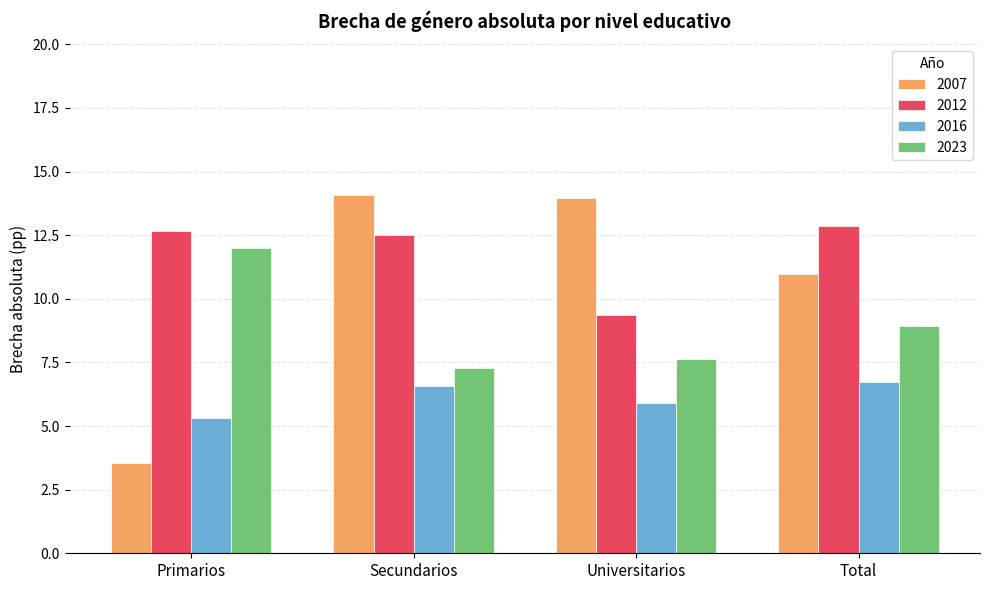

True or false: 2016 has a value of 6.6 at Secundarios.

True